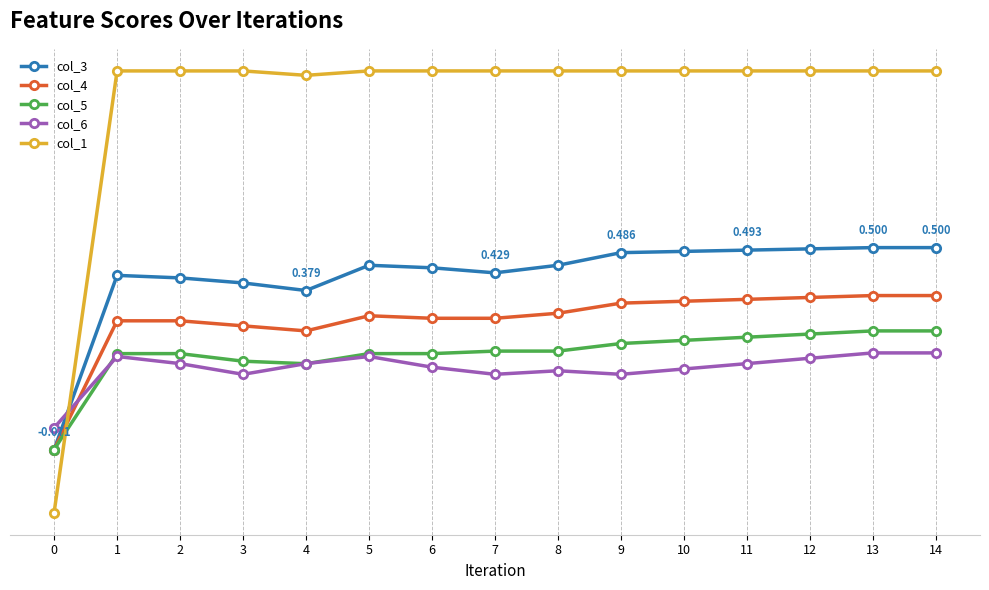

Does the chart have visible grid lines?

No